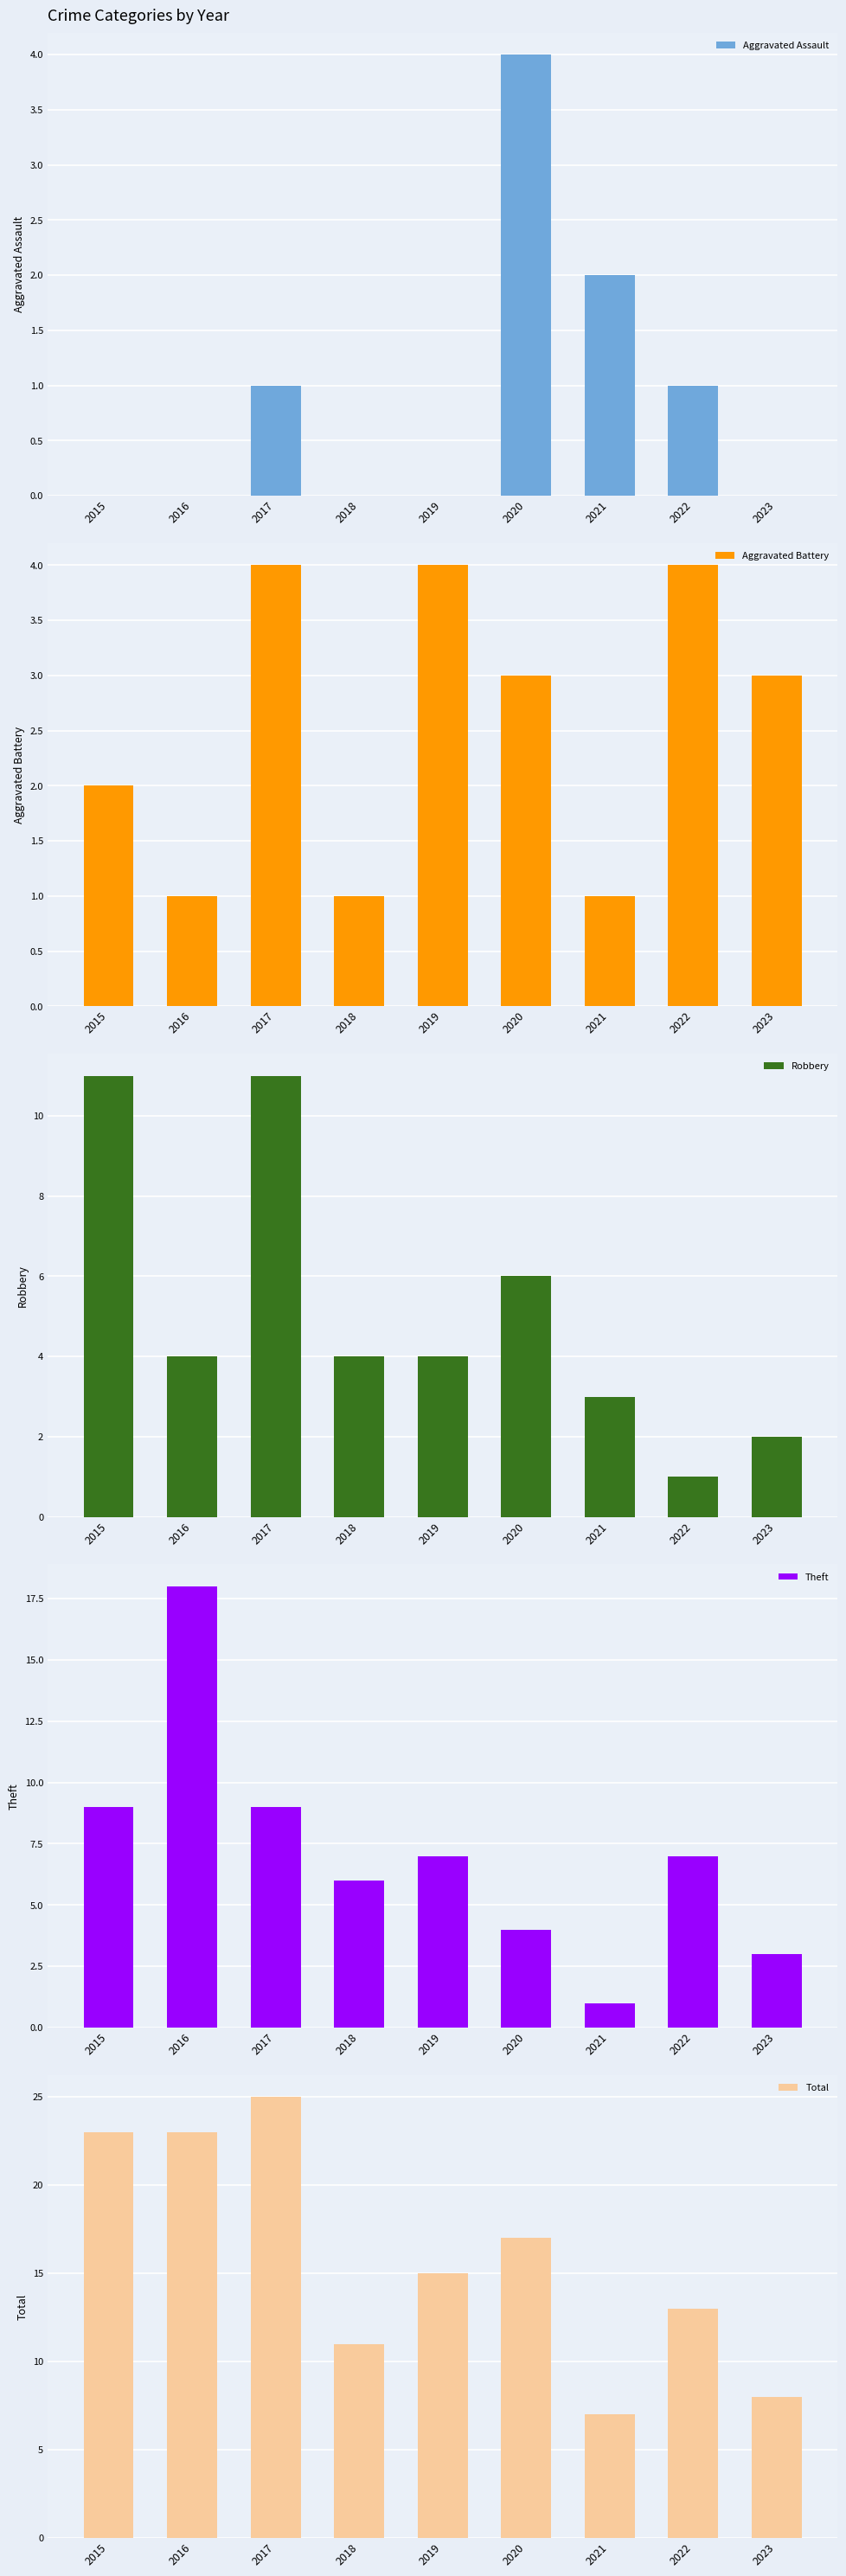

Reading left to right, list all the values displayed in this chart.

Aggravated Assault: 2015=0	2016=0	2017=1	2018=0	2019=0	2020=4	2021=2	2022=1	2023=0
Aggravated Battery: 2015=2	2016=1	2017=4	2018=1	2019=4	2020=3	2021=1	2022=4	2023=3
Robbery: 2015=11	2016=4	2017=11	2018=4	2019=4	2020=6	2021=3	2022=1	2023=2
Theft: 2015=9	2016=18	2017=9	2018=6	2019=7	2020=4	2021=1	2022=7	2023=3
Total: 2015=23	2016=23	2017=25	2018=11	2019=15	2020=17	2021=7	2022=13	2023=8